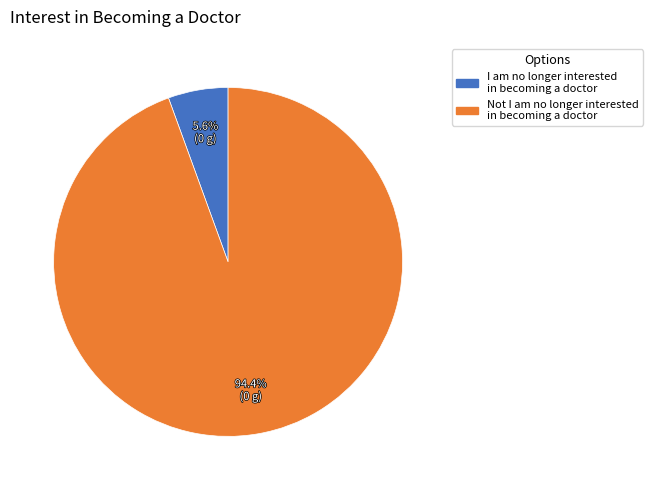

What portion of the pie excludes Not I am no longer interested in becoming a doctor?

5.6%